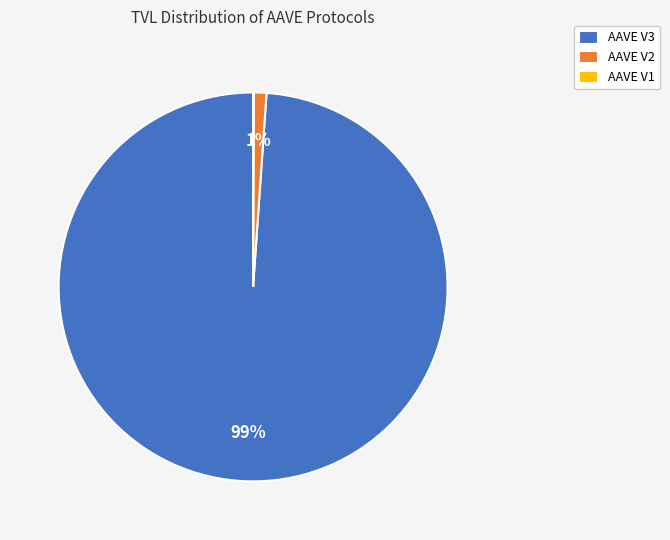

Which category has the biggest portion of the pie?

AAVE V3